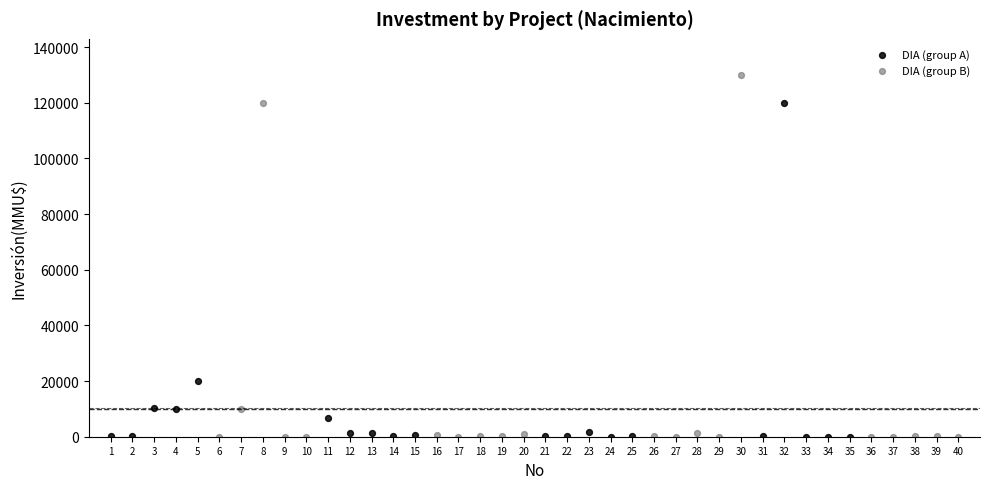

What are all the series names shown in the legend?

DIA (group A), DIA (group B)